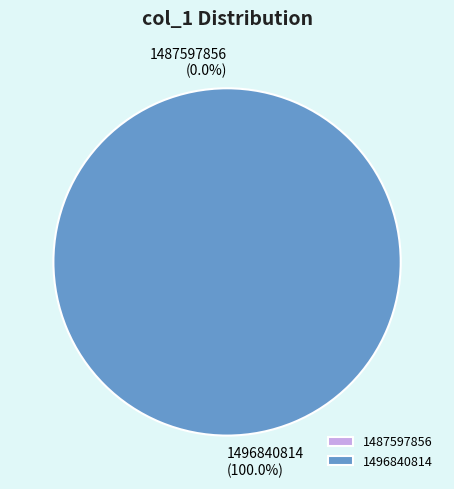

Count the number of slices in the pie.

2